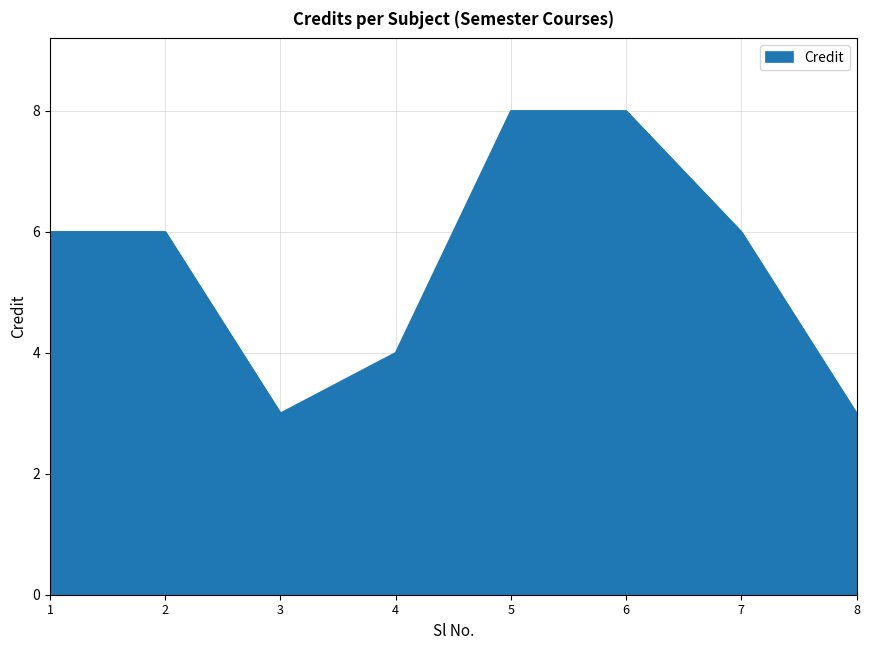

Between 2 and 8, which is larger?

2